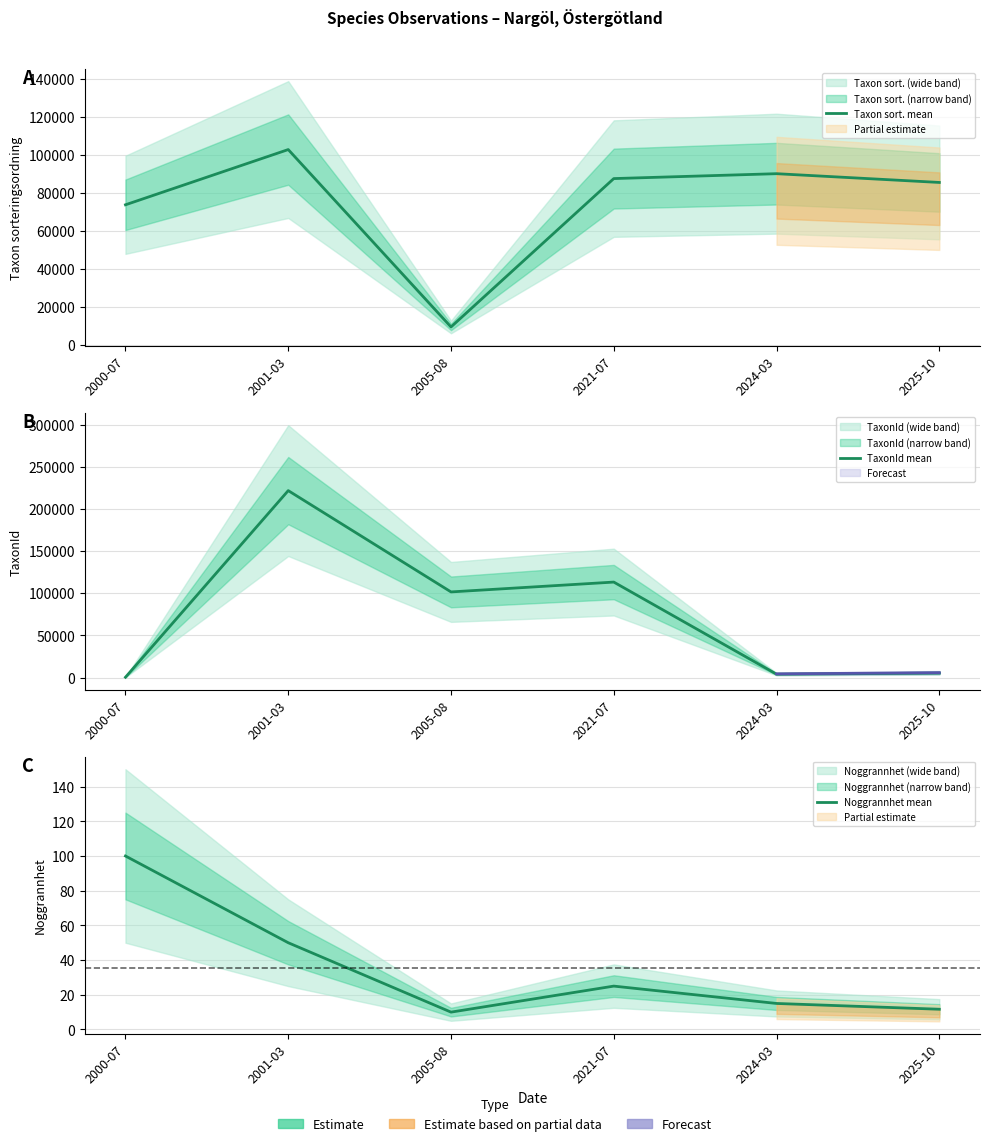

How many values in the TaxonId mean series are below 101479?

3